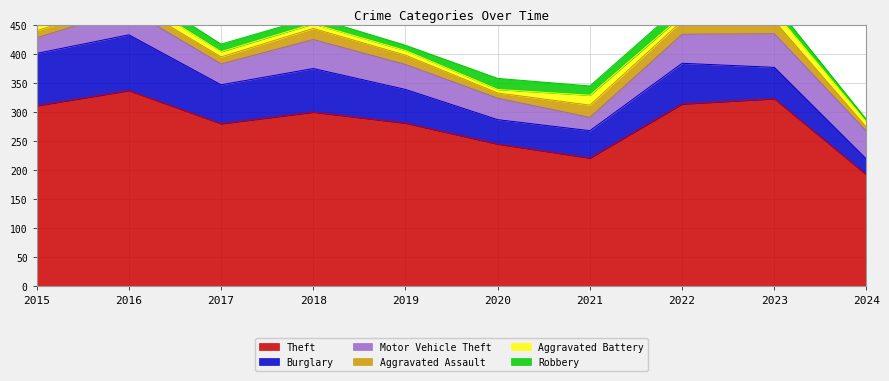

What is the difference between the second highest and second lowest values in the Robbery series?

11